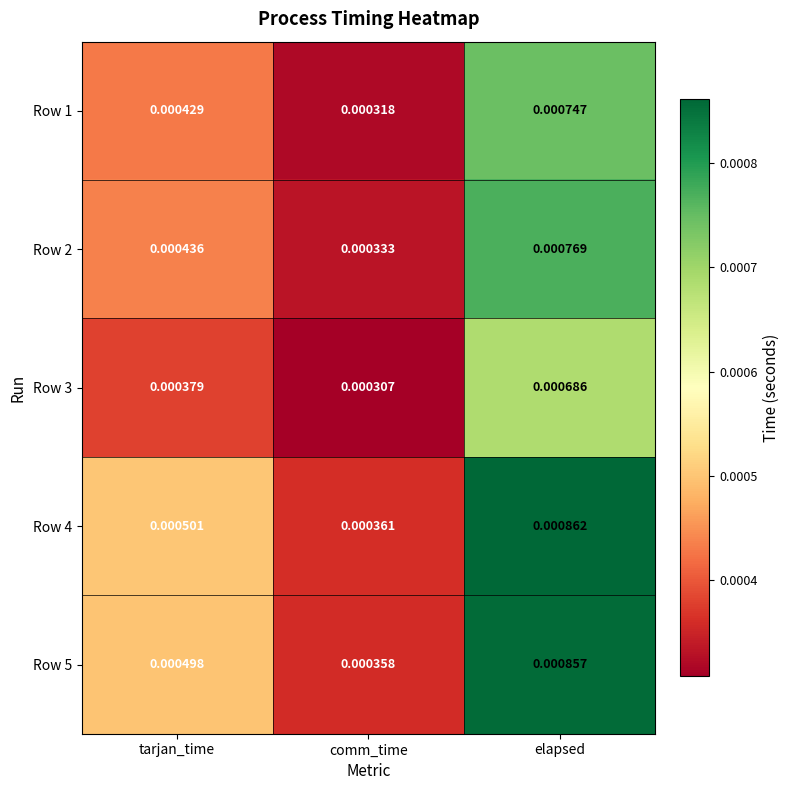

Rank the categories by Row 3 value from lowest to highest.

comm_time, tarjan_time, elapsed